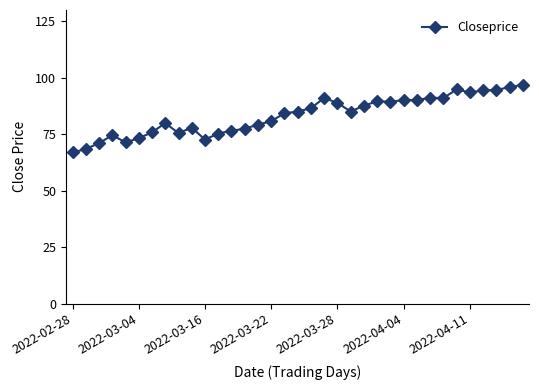

True or false: the data has more than 0 interior local peaks.

True